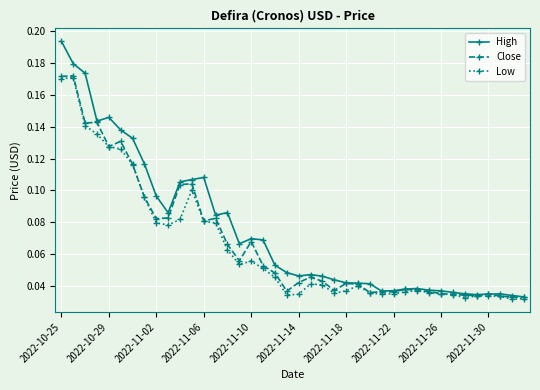

Which series has the widest spread of values?

High